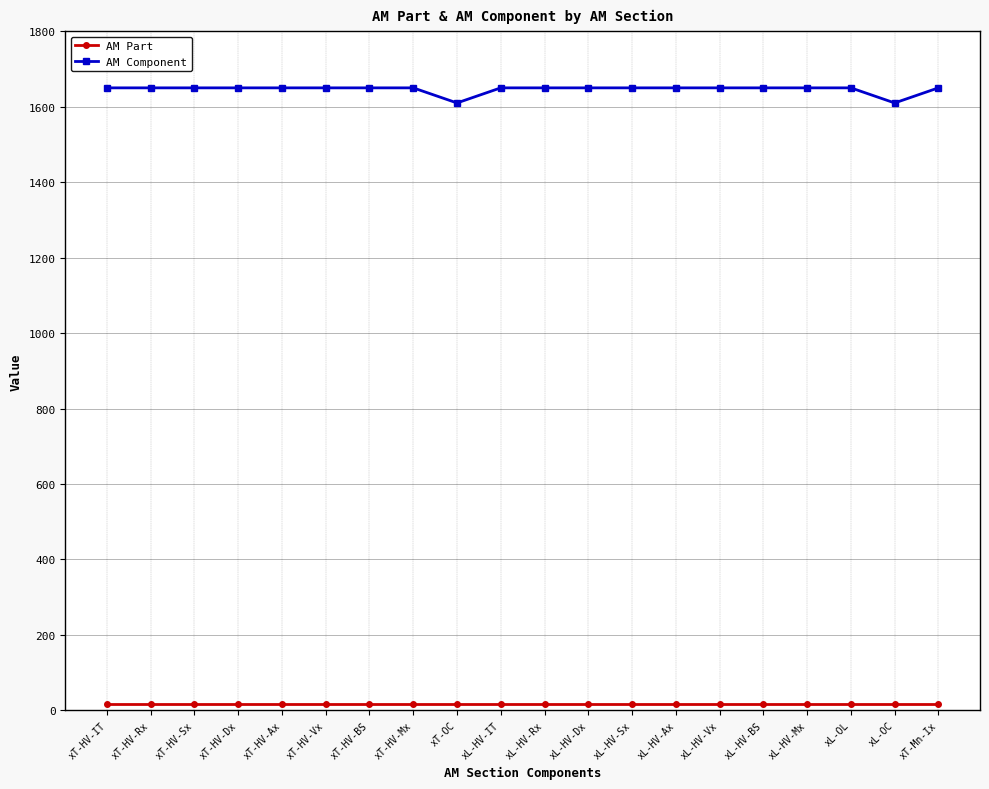

What is the difference between the maximum and minimum values in the AM Component series?

40